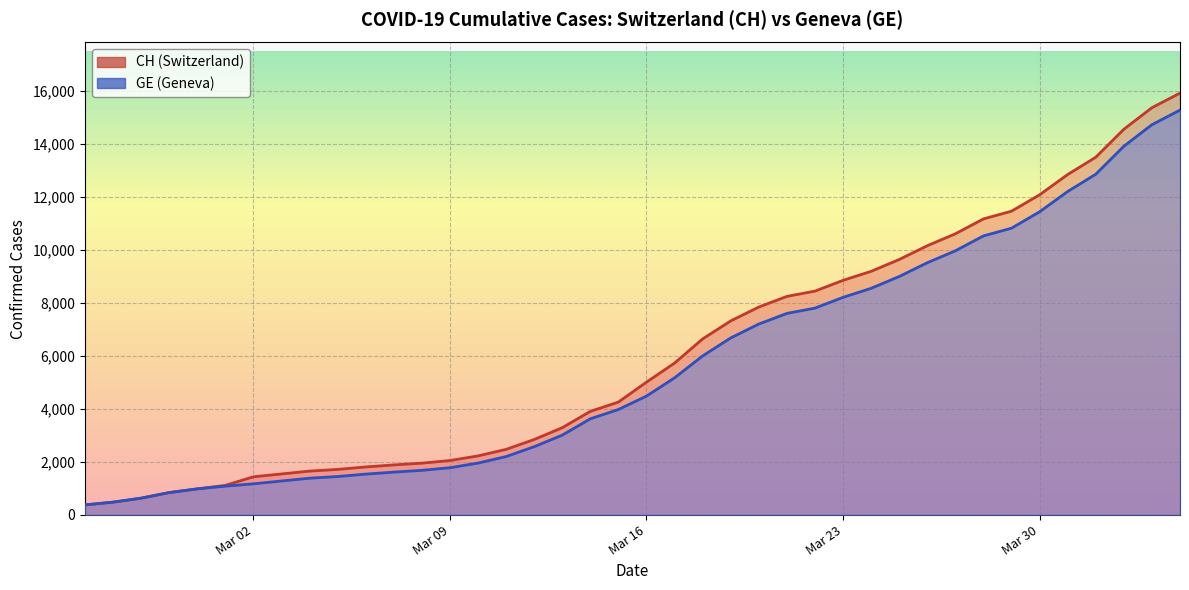

Does the chart display data point markers on the line(s)?

No